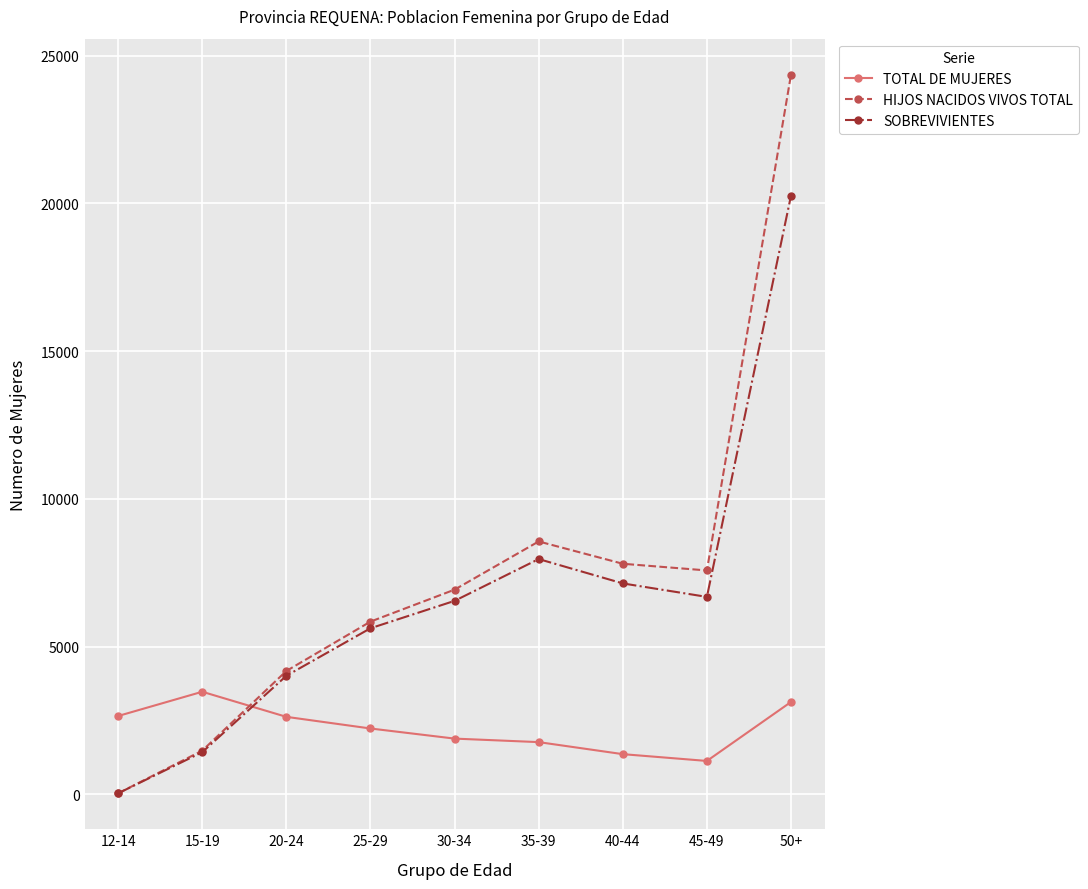

List the series in order of their peak value, lowest first.

TOTAL DE MUJERES, SOBREVIVIENTES, HIJOS NACIDOS VIVOS TOTAL